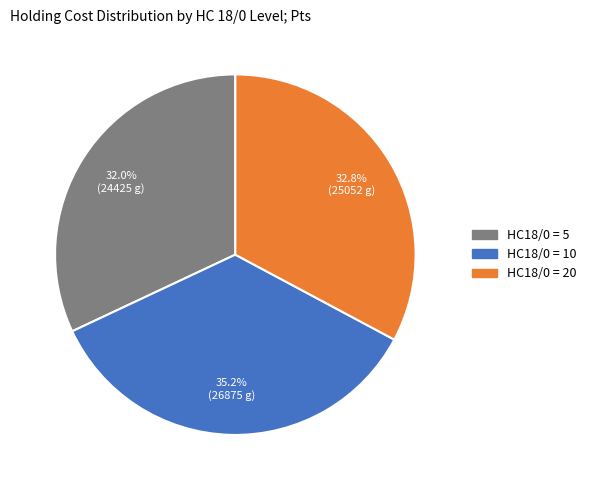

Does any single category account for the majority?

No